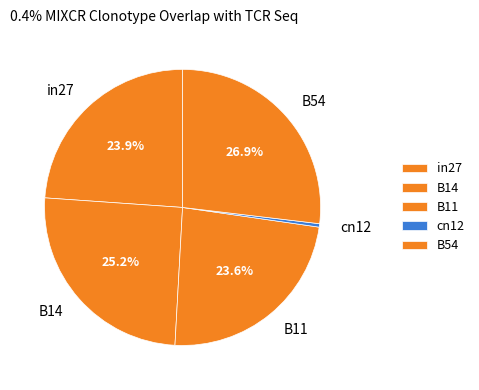

Combined, do B14 and cn12 account for over 50%?

No